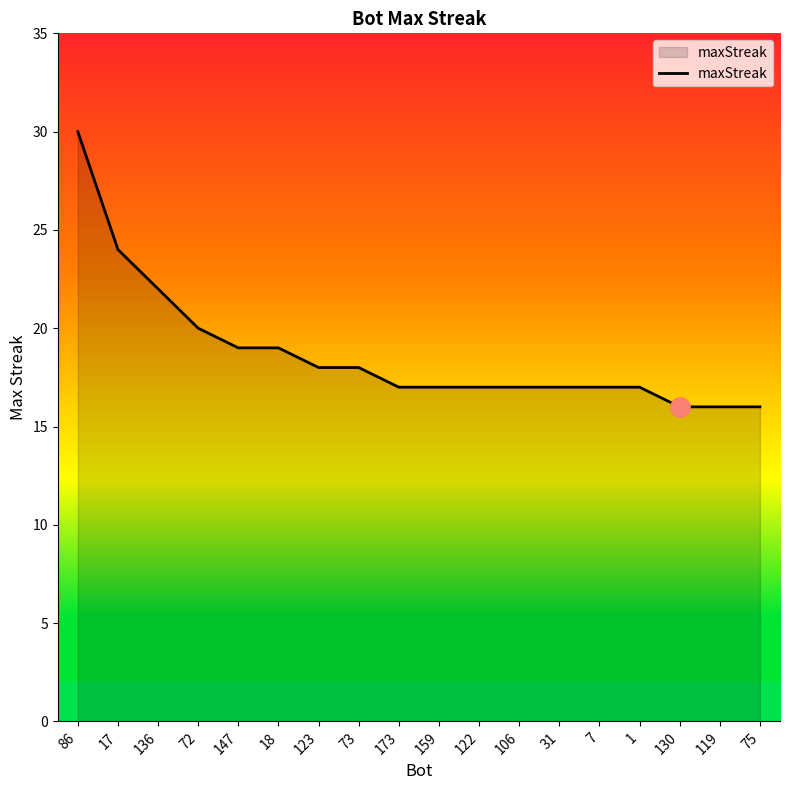

Reading left to right, list all the values displayed in this chart.

30	24	22	20	19	19	18	18	17	17	17	17	17	17	17	16	16	16